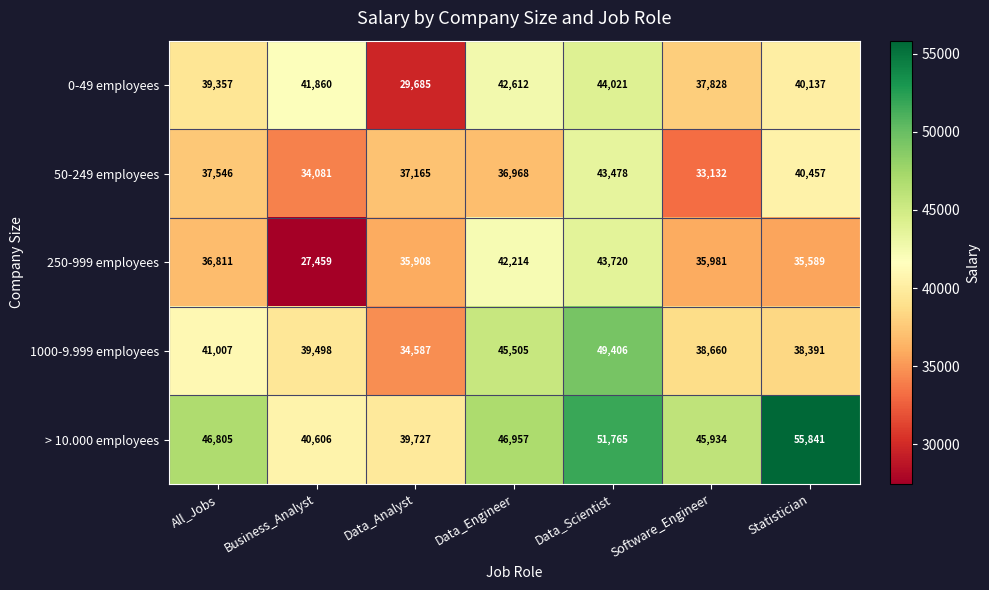

True or false: 250-999 employees has a value of 42214 at Data_Engineer.

True